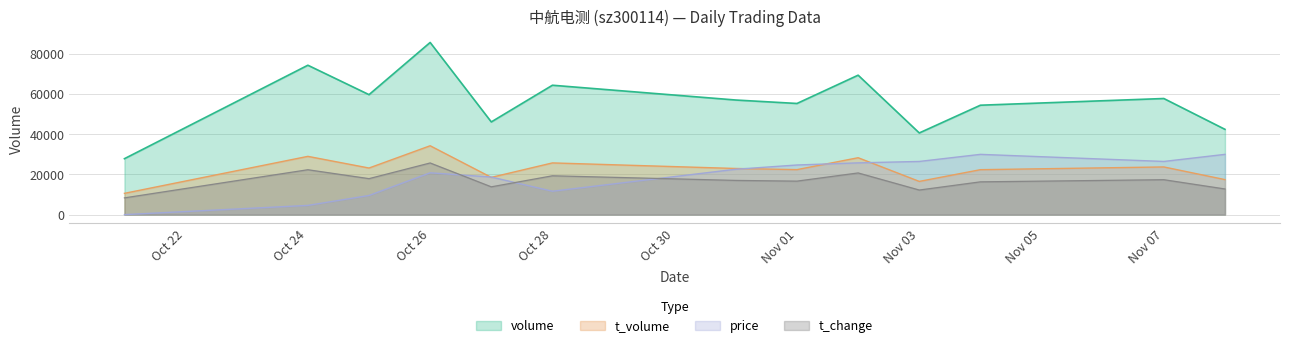

Rank the series by their maximum value, from highest to lowest.

volume, t_volume, price, t_change